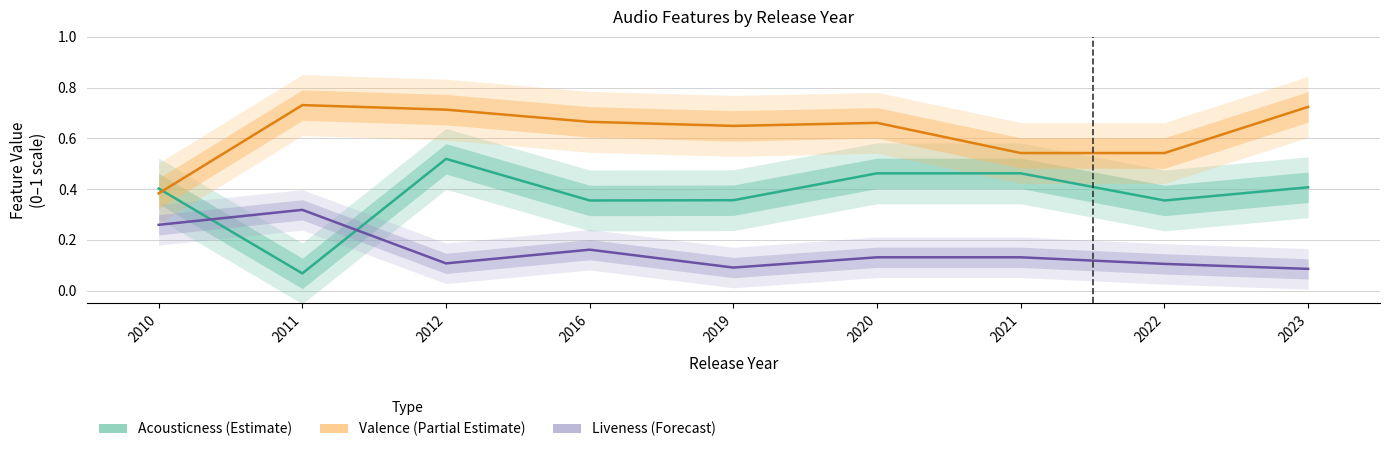

Which series has the largest total across all categories?

Valence (Partial Estimate)